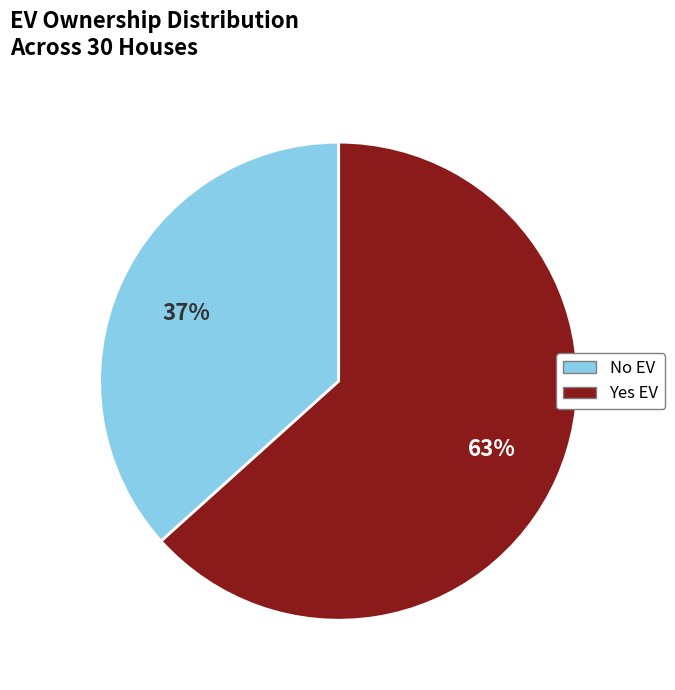

The Yes EV slice represents 70% of the pie. True or false?

False